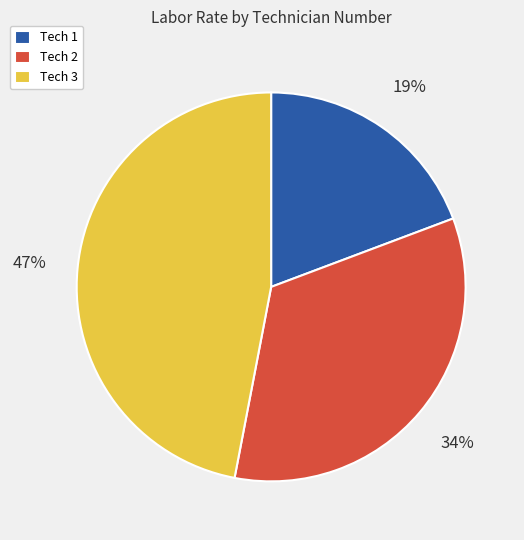

To the nearest percent, what percentage of the pie is Tech 1?

19%